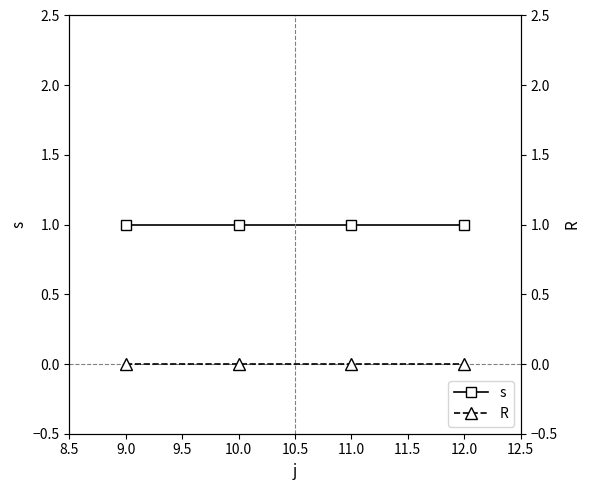

Which series has the largest total across all categories?

s